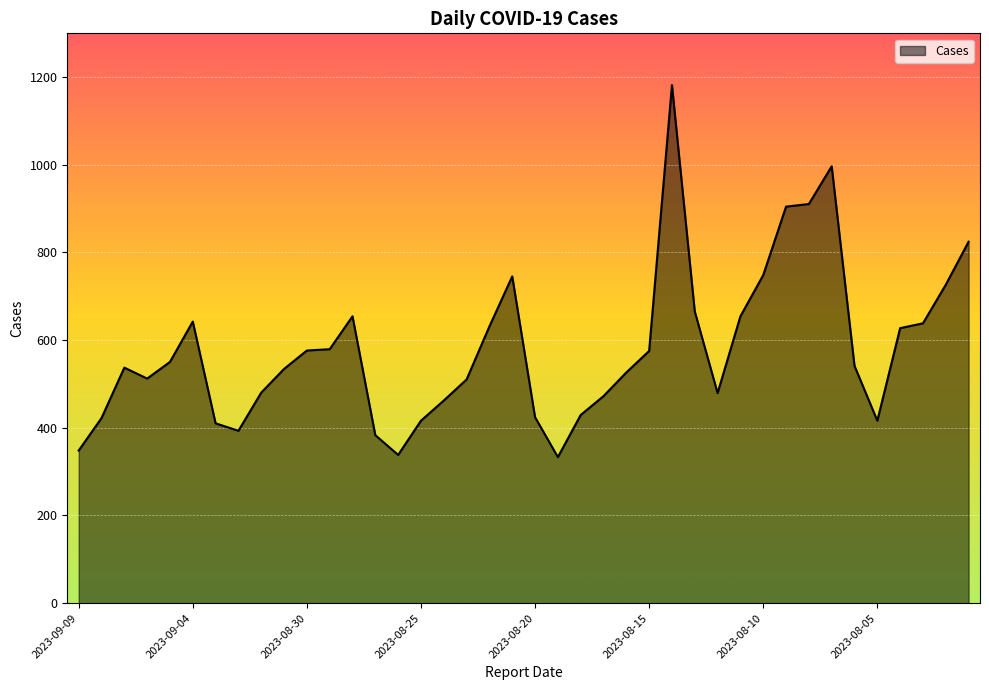

What is the maximum value shown in the chart?

1181